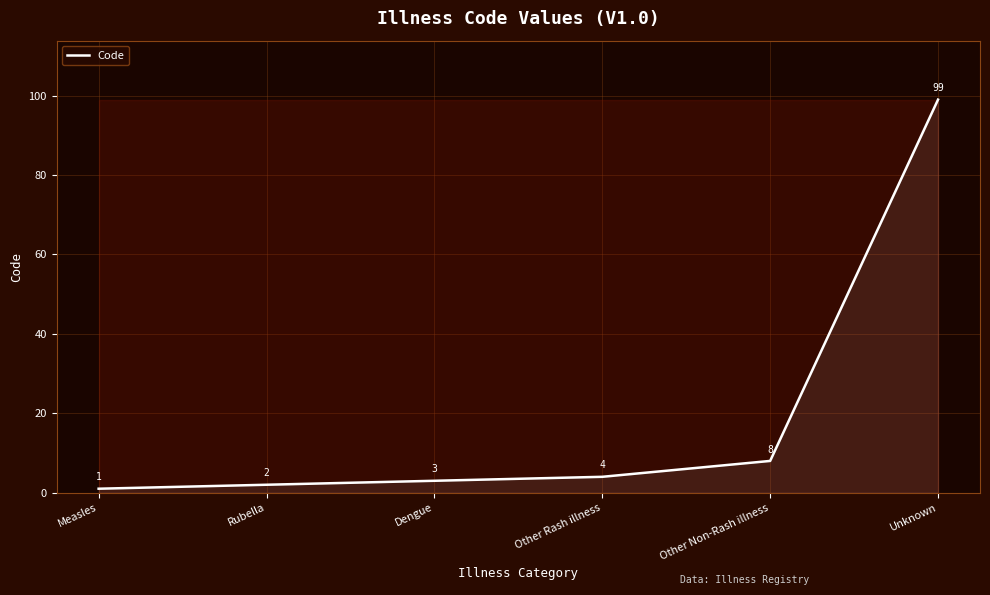

Which has a higher value, Dengue or Measles?

Dengue